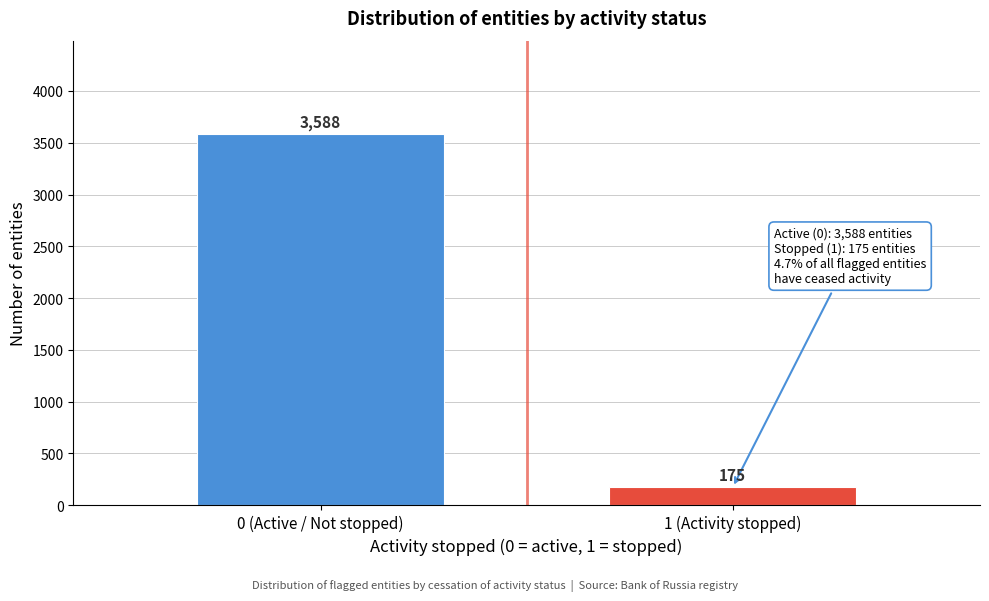

Reading left to right, what are all the values shown in this chart?

3588	175